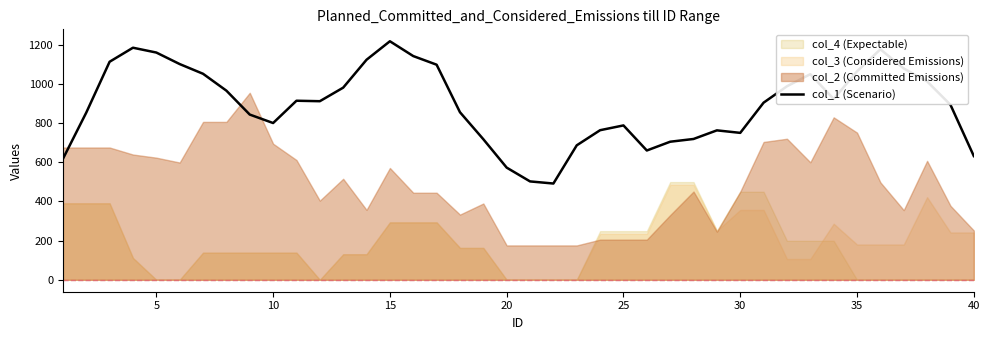

Does the chart have visible grid lines?

No